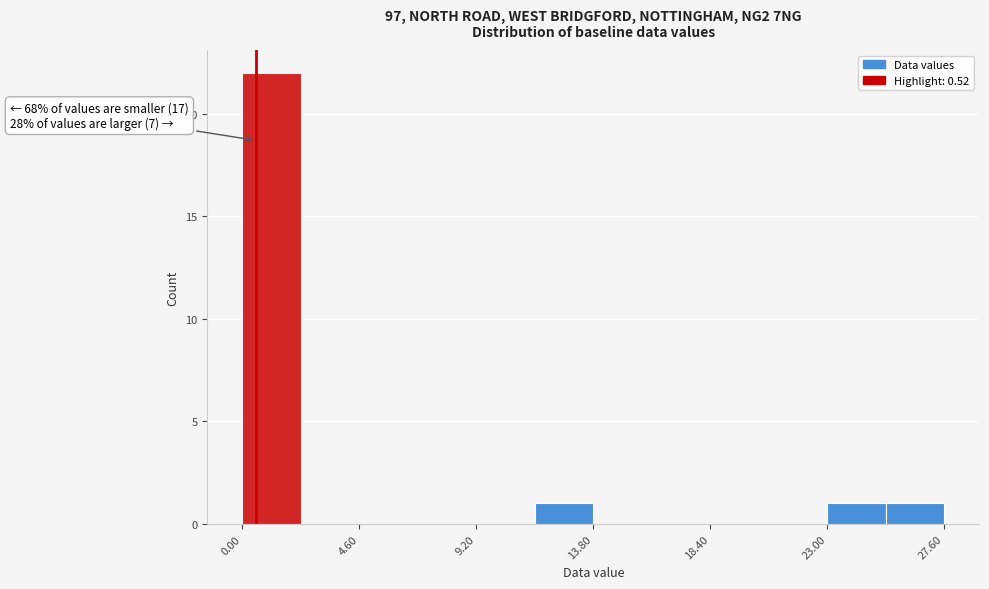

Over which range of the x-axis is the bar tallest?

0.0 to 2.3